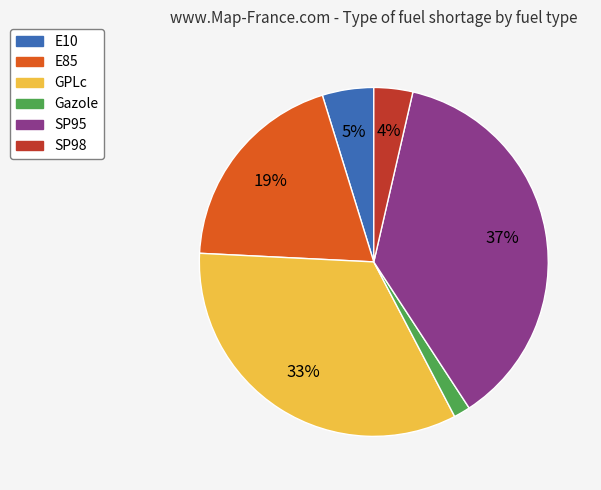

To the nearest percent, what is the difference between the SP95 and GPLc slice percentages?

4%